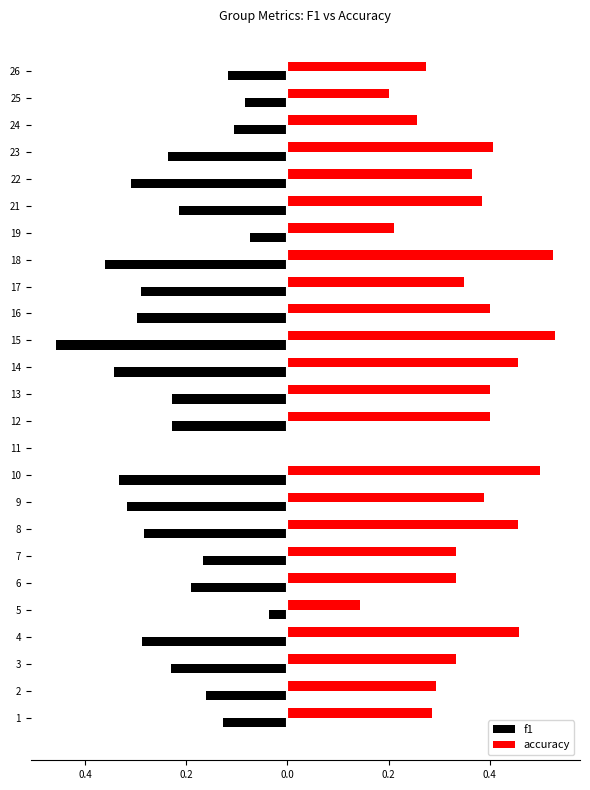

What are all the series names shown in the legend?

f1, accuracy